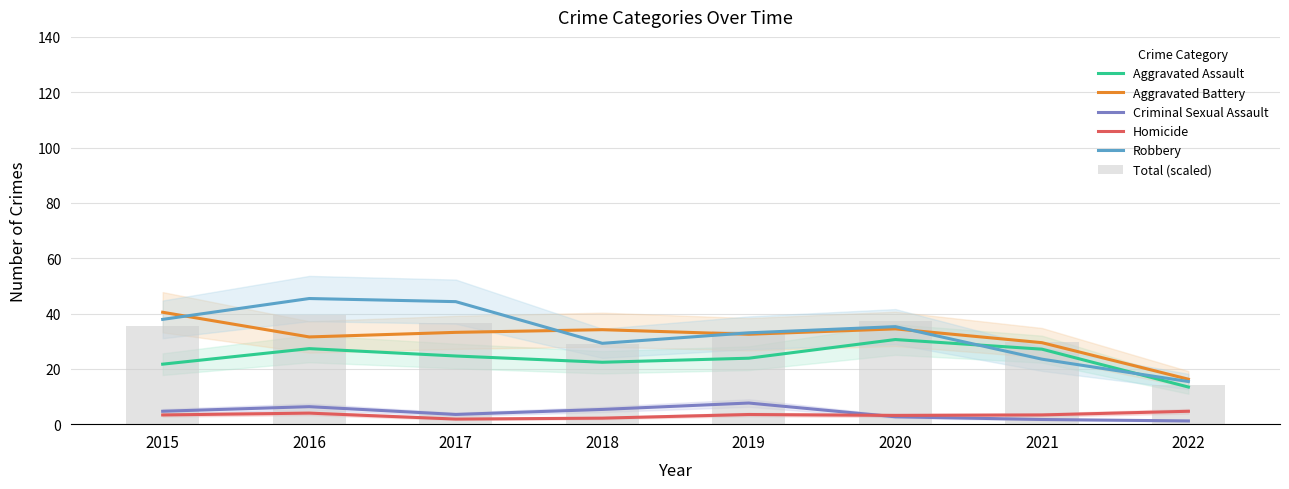

Read the Aggravated Battery value at 2021.

29.5